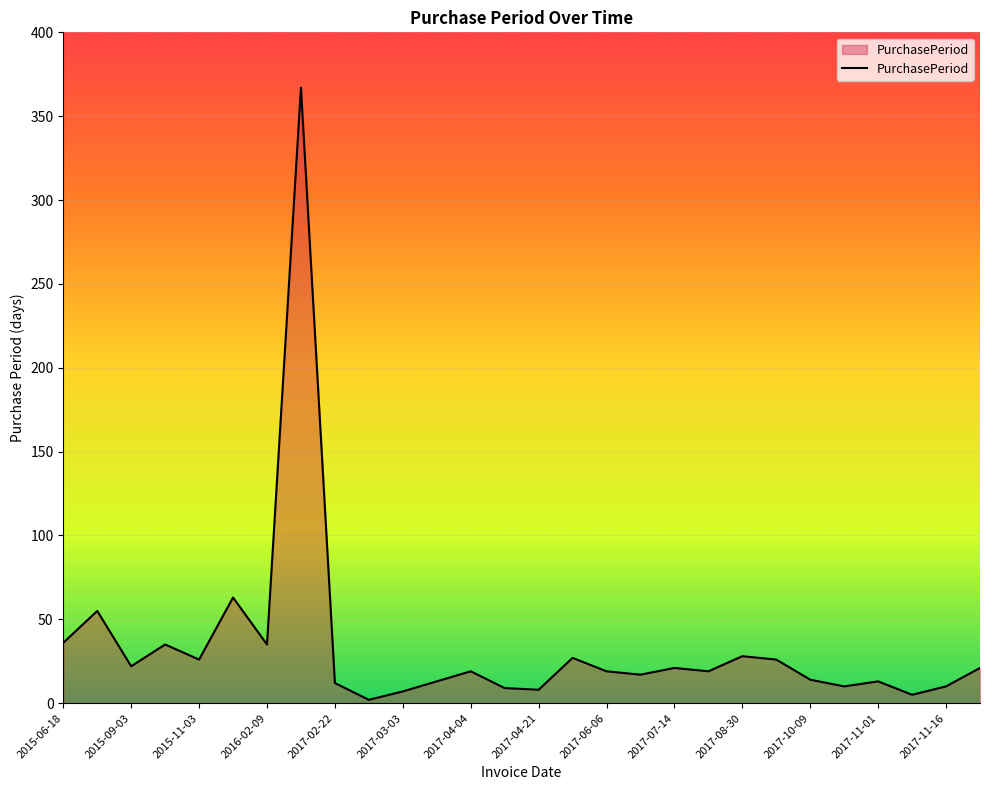

What is the maximum value shown in the chart?

367